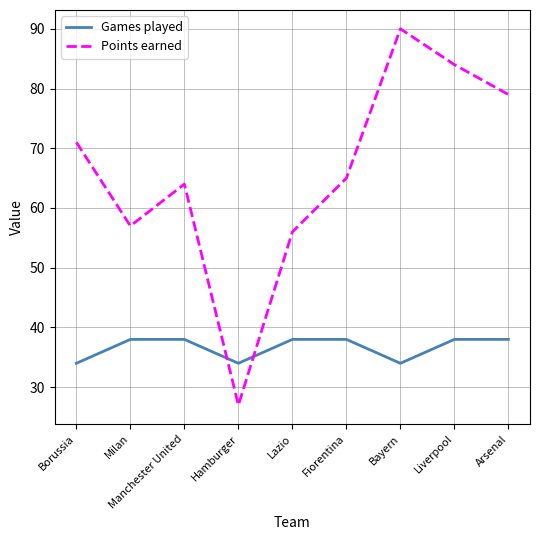

At which label does Points earned first exceed 65?

Borussia